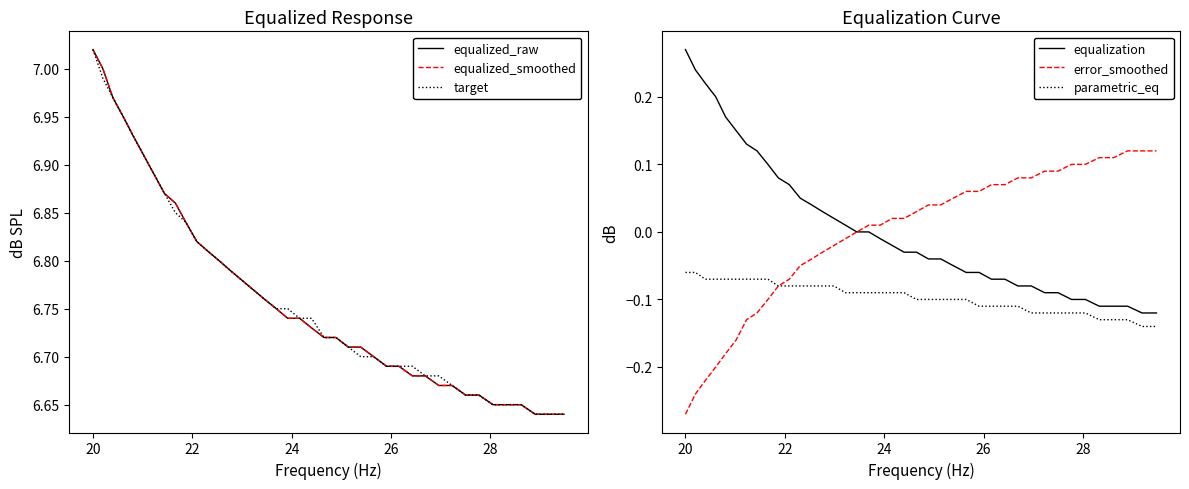

True or false: equalization and parametric_eq intersect in this chart.

False